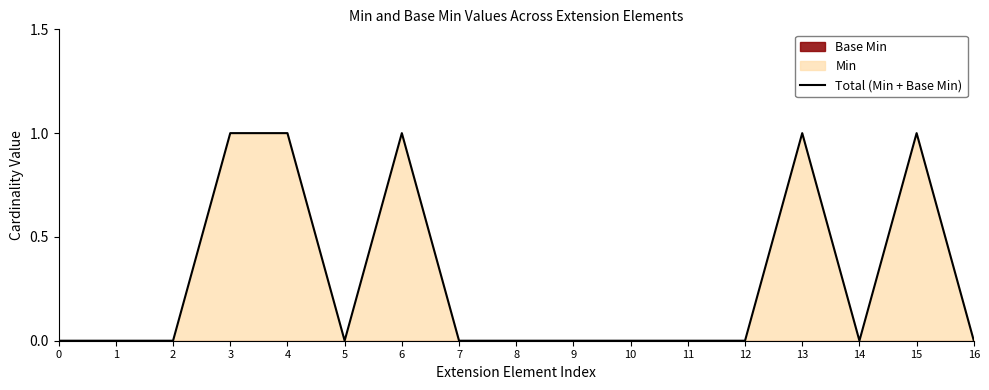

True or false: the data shows -1 at 0.

False